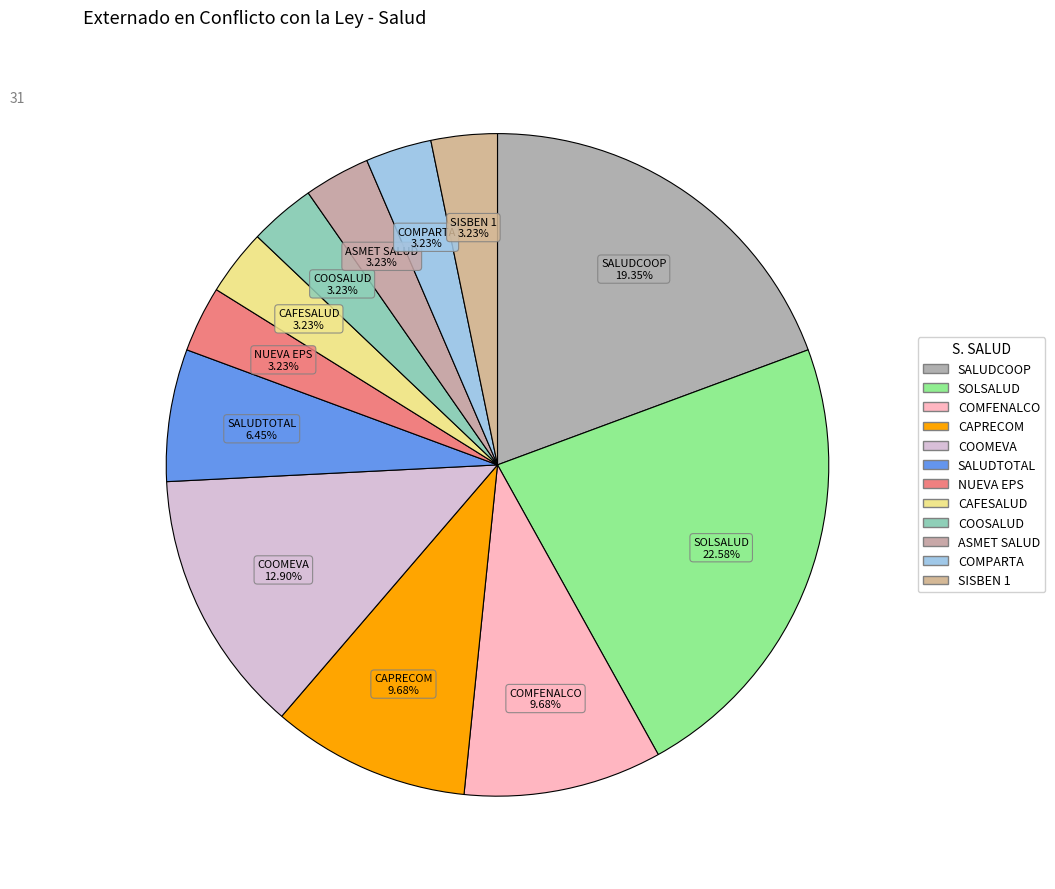

Count the number of slices in the pie.

12